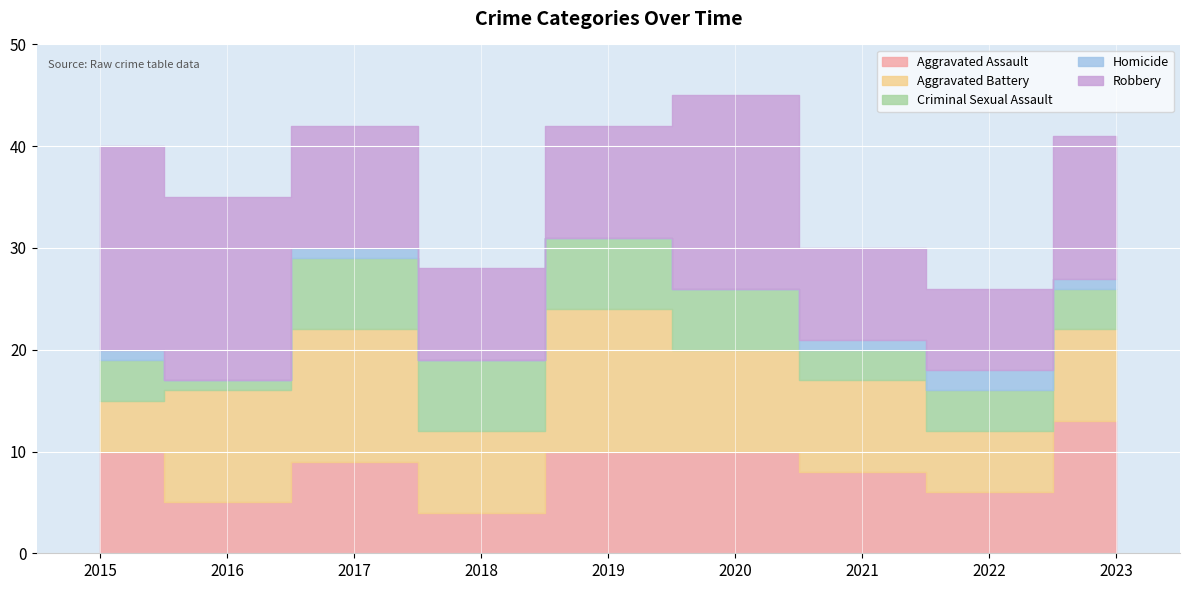

At which category is the sum across all series the highest?

2020